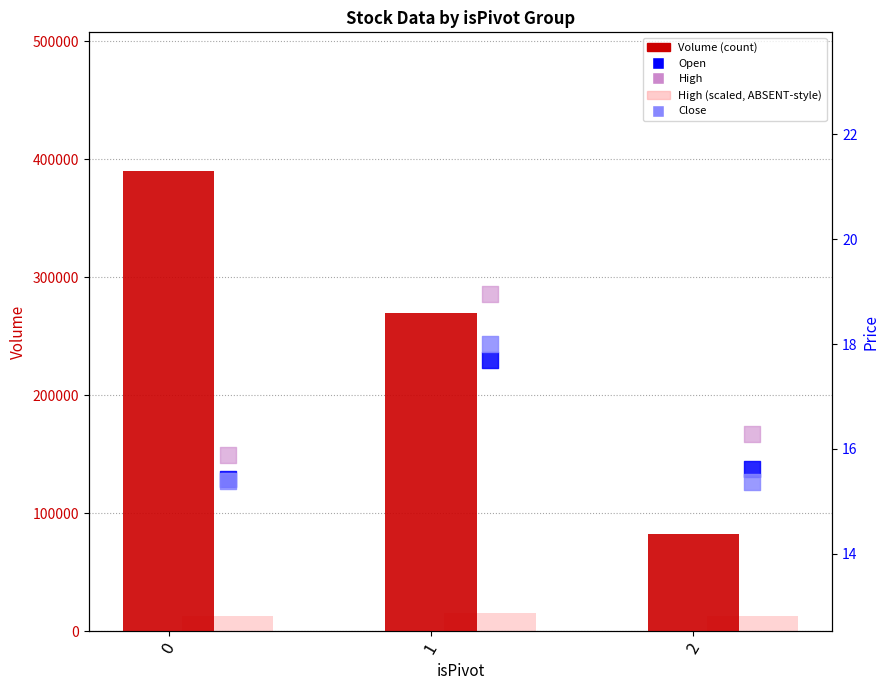

Which series has the largest total across all categories?

Volume (count)